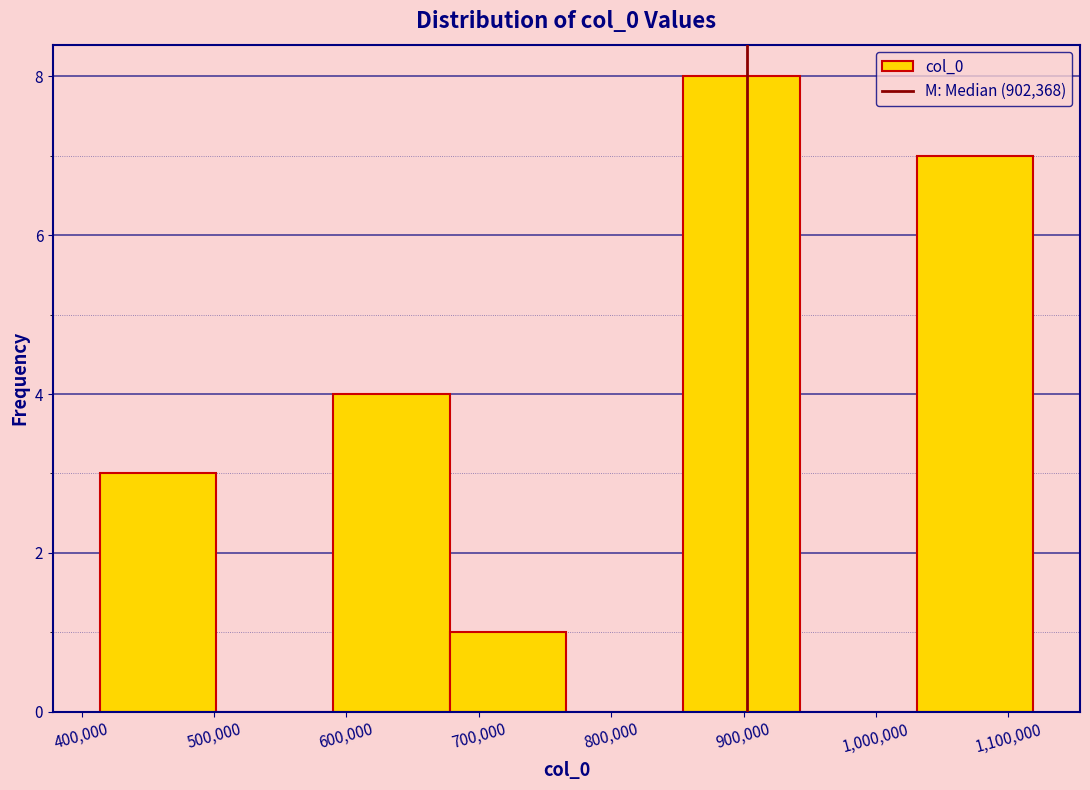

Reading left to right, list every bar in this chart as the range it spans on the x-axis followed by its height. Neither the bar edges nor the heights are printed on the chart, so give them approximately, as read against the axes.

410000 to 500000: 3
500000 to 590000: 0
590000 to 680000: 4
680000 to 770000: 1
770000 to 850000: 0
850000 to 940000: 8
940000 to 1030000: 0
1030000 to 1120000: 7